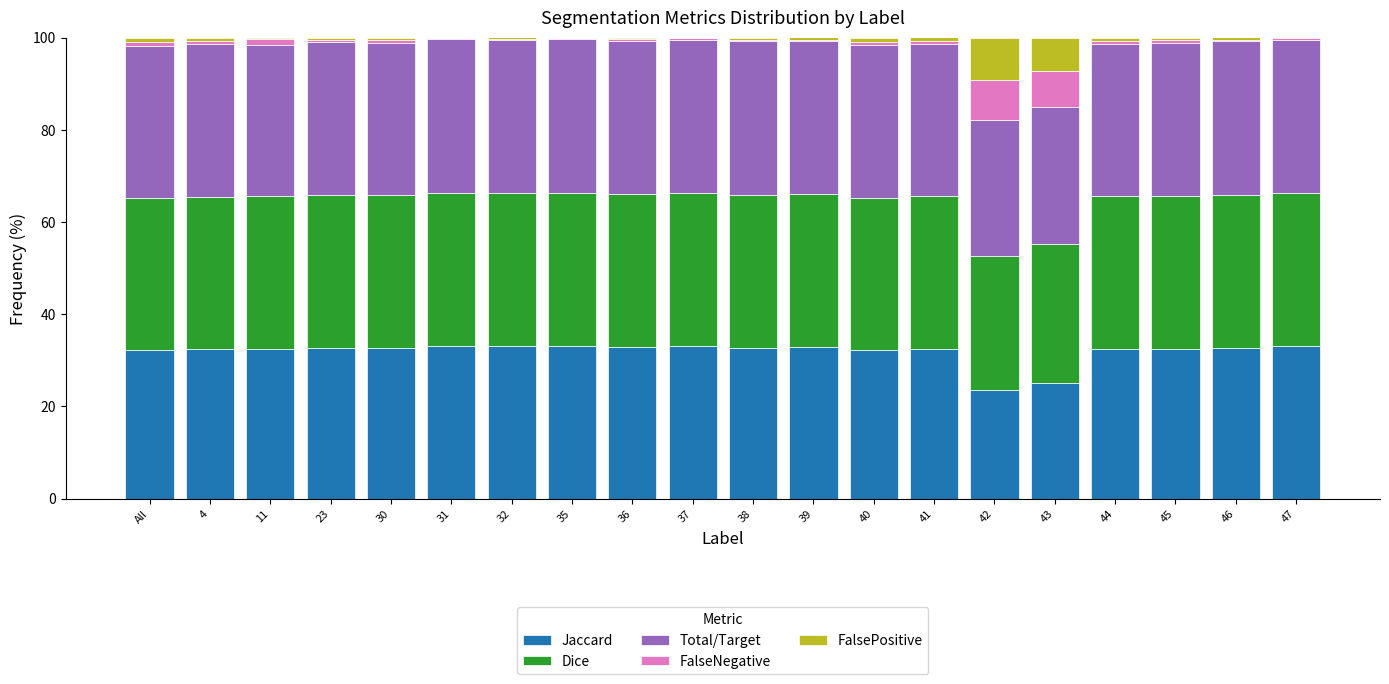

The Jaccard series shows 32.8 at 39. True or false?

True